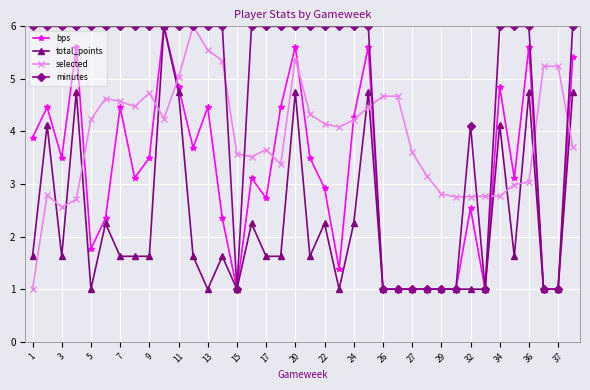

What is the average value of the minutes series?

4.6